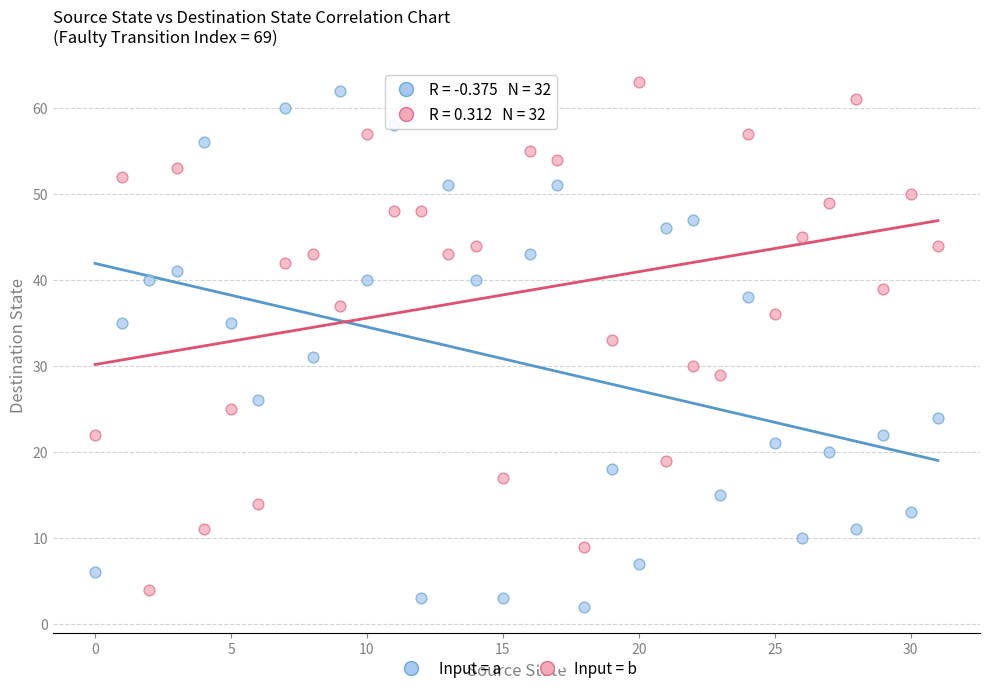

What are all the series names shown in the legend?

Input = a, Input = b